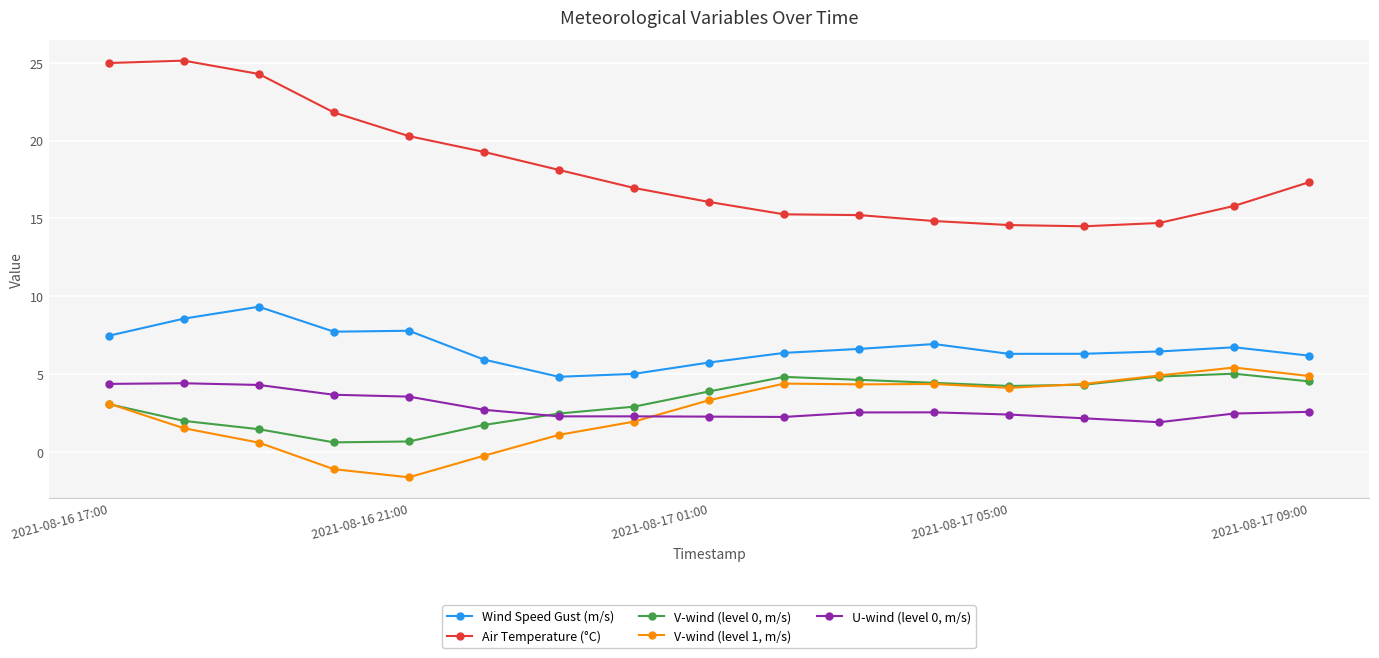

Which series has the largest total across all categories?

Air Temperature (°C)